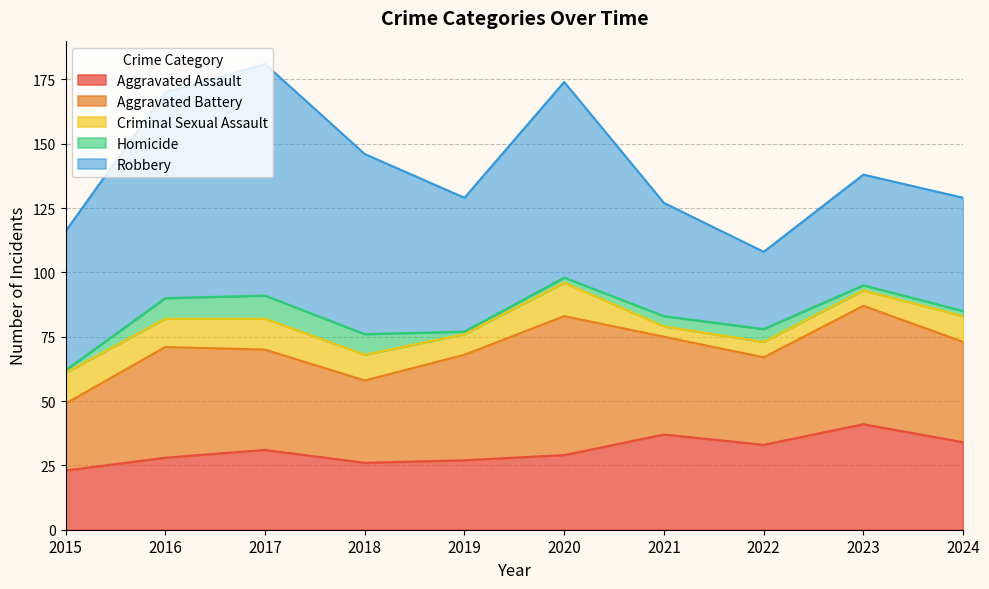

Where is the first local maximum for Criminal Sexual Assault?

2017